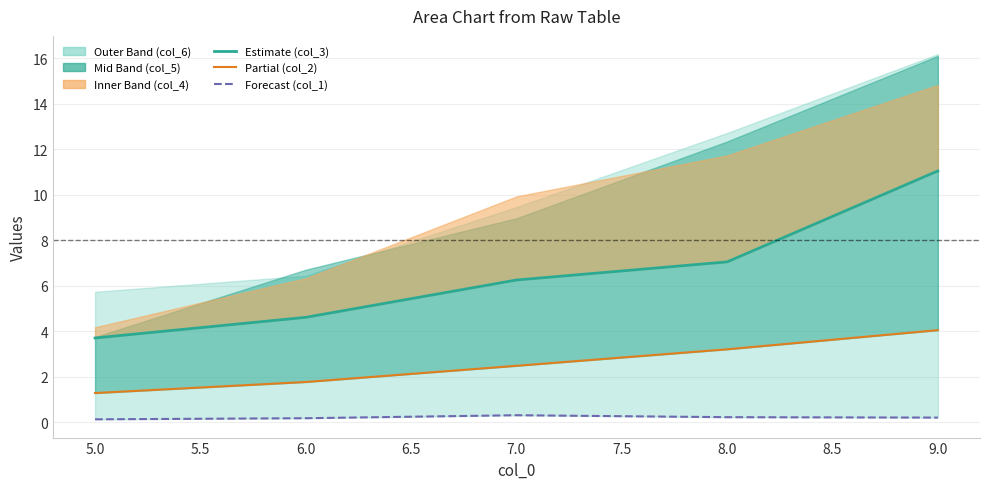

True or false: col_3 (estimate) and col_1 (forecast) intersect in this chart.

False